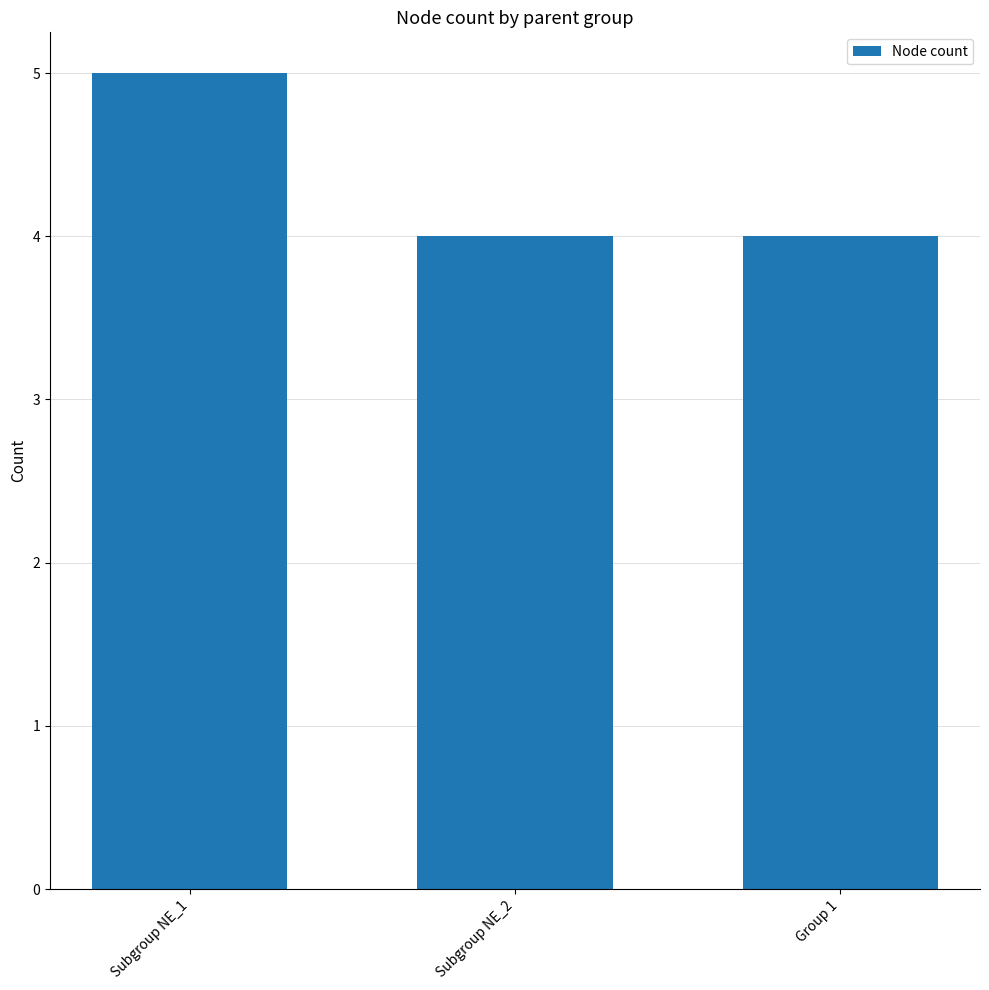

What is the sum of the values at Subgroup NE_1 and Subgroup NE_2?

9